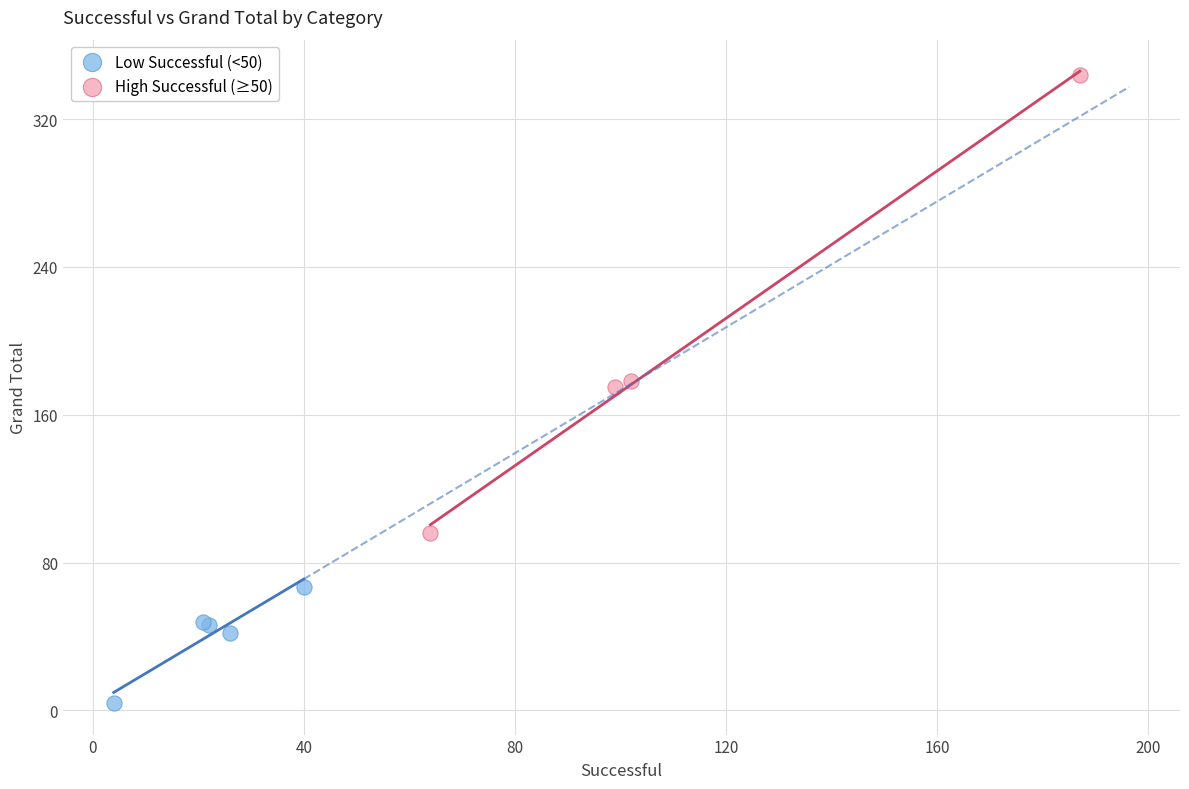

Which series has the widest spread of Y values?

High Successful (≥50)